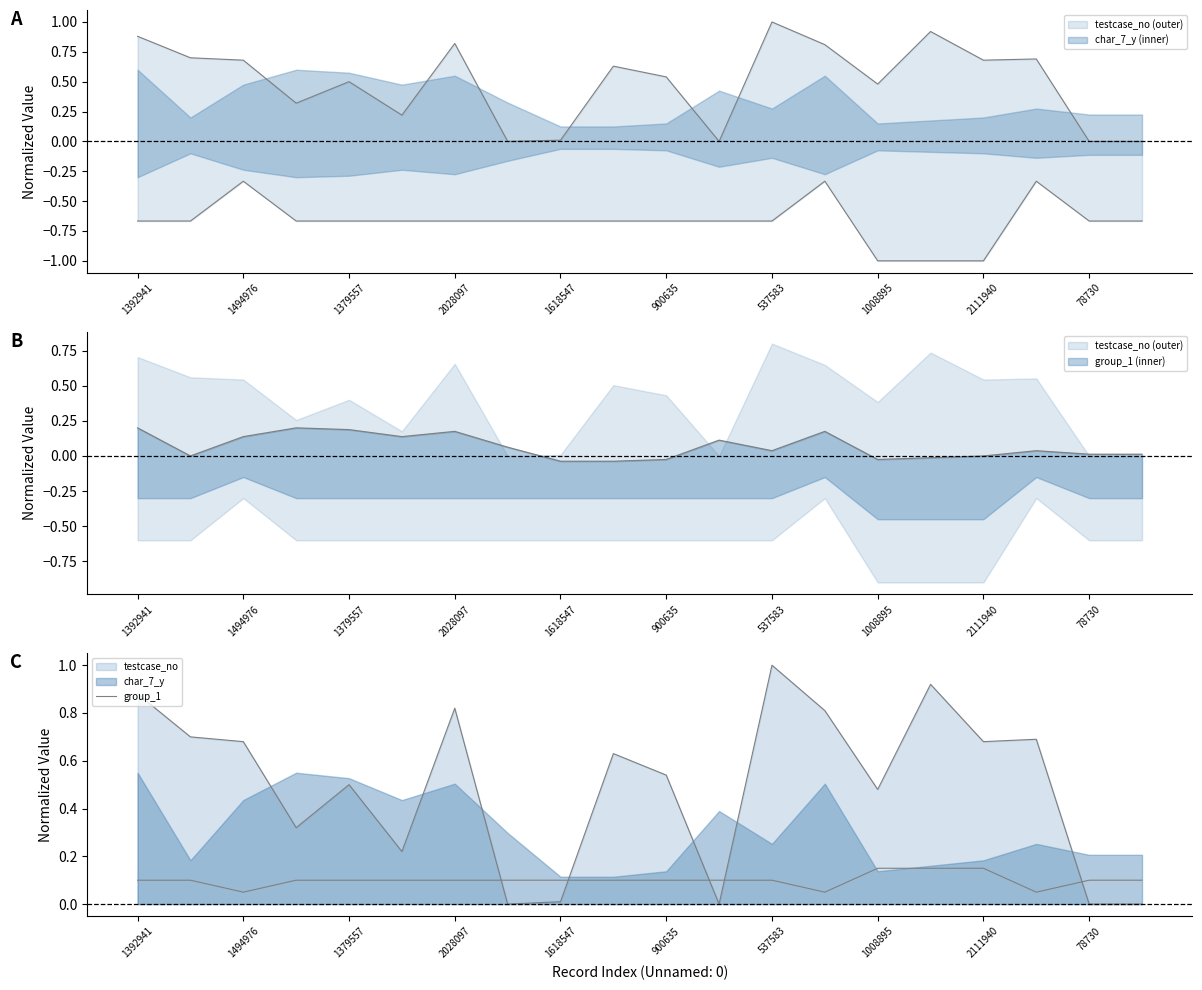

The value at 1494976 is 0.1. True or false?

True